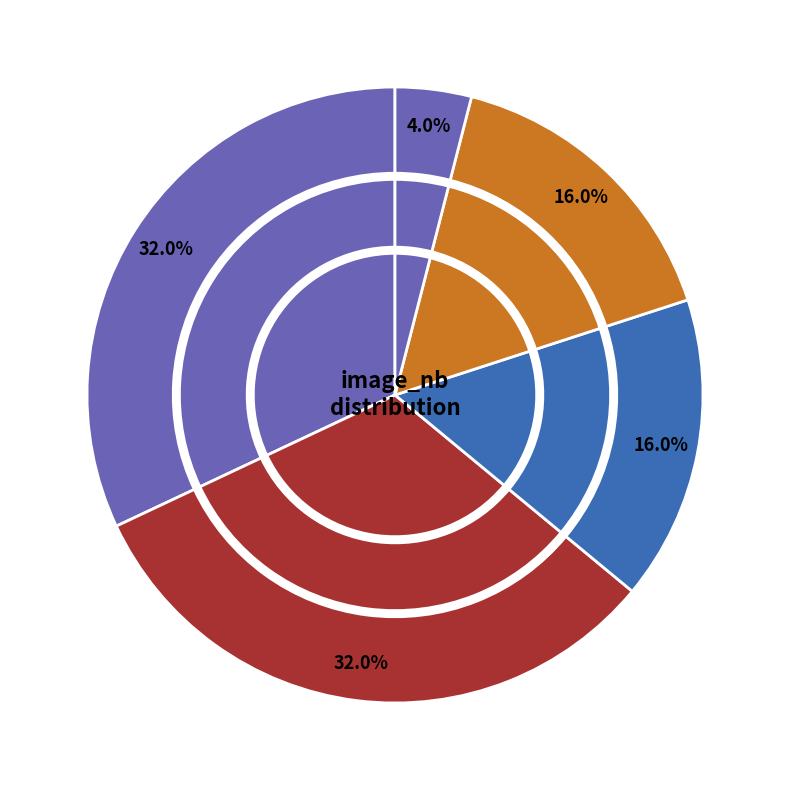

To the nearest percent, what portion does 3 represent?

16%